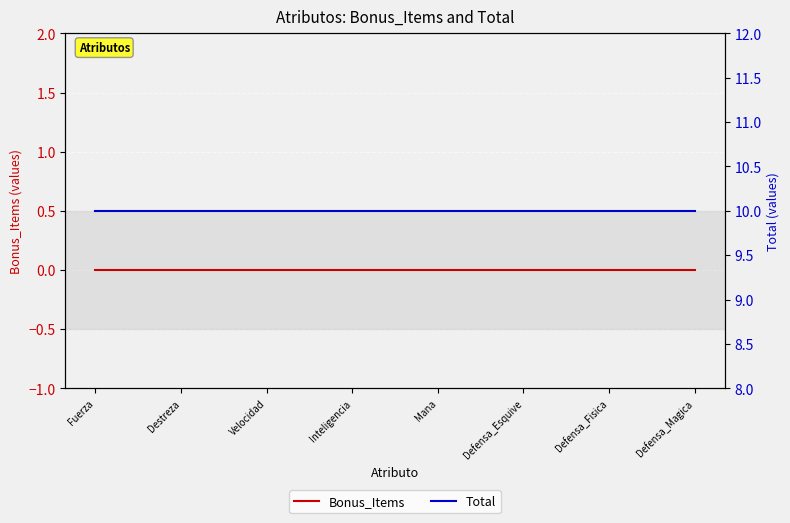

What is the spread (max minus min) of values at Velocidad?

10